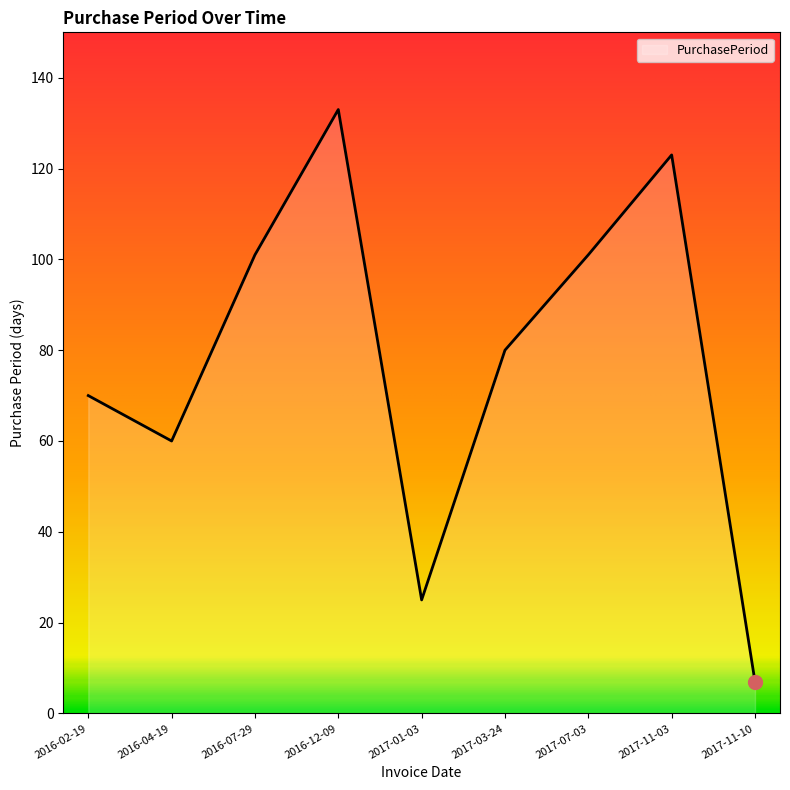

The chart shows a value of 39 at 2017-01-03. True or false?

False